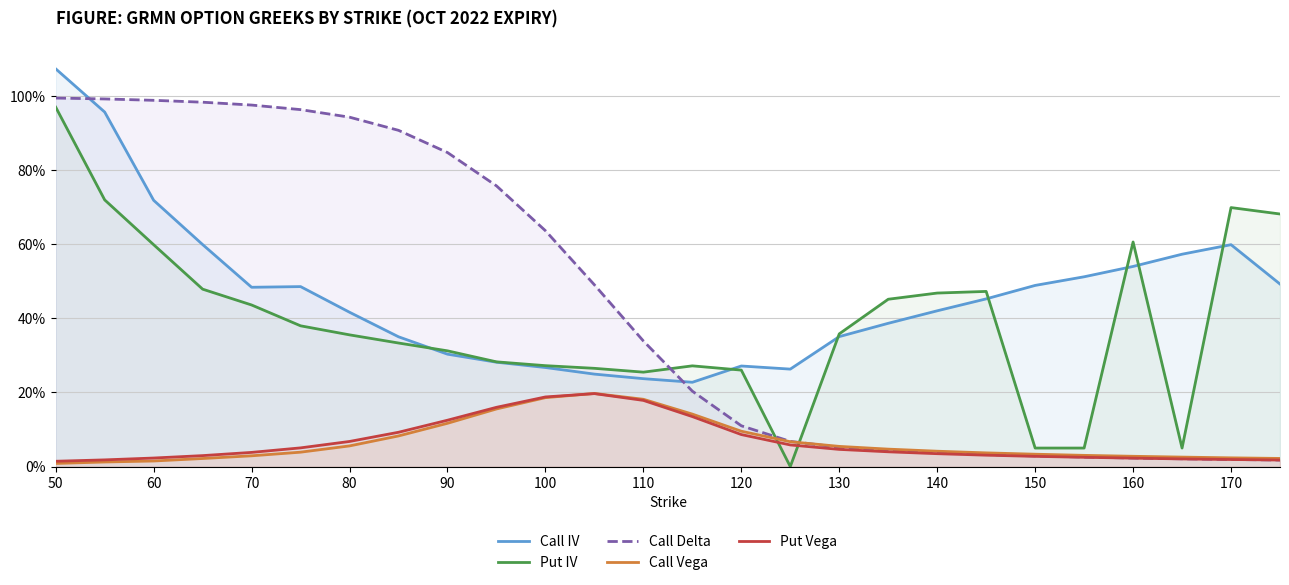

Reading right to left, list all the values displayed in this chart.

Call IV: 0.5	0.6	0.6	0.5	0.5	0.5	0.5	0.4	0.4	0.4	0.3	0.3	0.2	0.2	0.2	0.3	0.3	0.3	0.4	0.4	0.5	0.5	0.6	0.7	1.0	1.1
Put IV: 0.7	0.7	0.1	0.6	0.1	0.1	0.5	0.5	0.5	0.4	0.0	0.3	0.3	0.3	0.3	0.3	0.3	0.3	0.3	0.4	0.4	0.4	0.5	0.6	0.7	1.0
Call Delta: 0.0	0.0	0.0	0.0	0.0	0.0	0.0	0.0	0.0	0.1	0.1	0.1	0.2	0.3	0.5	0.6	0.8	0.8	0.9	0.9	1.0	1.0	1.0	1.0	1.0	1.0
Call Vega: 0.0	0.0	0.0	0.0	0.0	0.0	0.0	0.0	0.0	0.1	0.1	0.1	0.1	0.2	0.2	0.2	0.2	0.1	0.1	0.1	0.0	0.0	0.0	0.0	0.0	0.0
Put Vega: 0.0	0.0	0.0	0.0	0.0	0.0	0.0	0.0	0.0	0.0	0.1	0.1	0.1	0.2	0.2	0.2	0.2	0.1	0.1	0.1	0.1	0.0	0.0	0.0	0.0	0.0